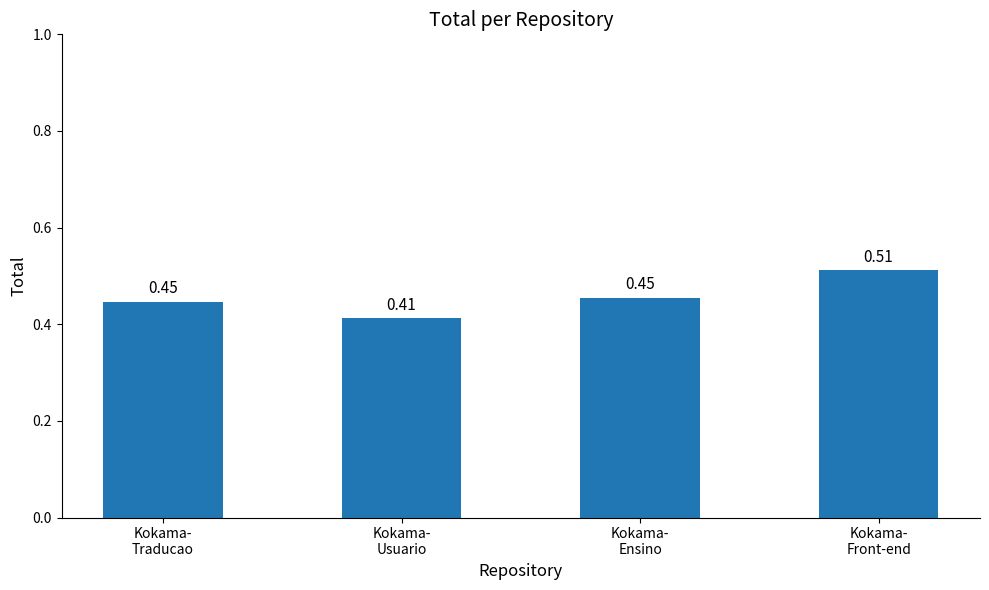

At which label is the value closest to 0?

Kokama-
Usuario